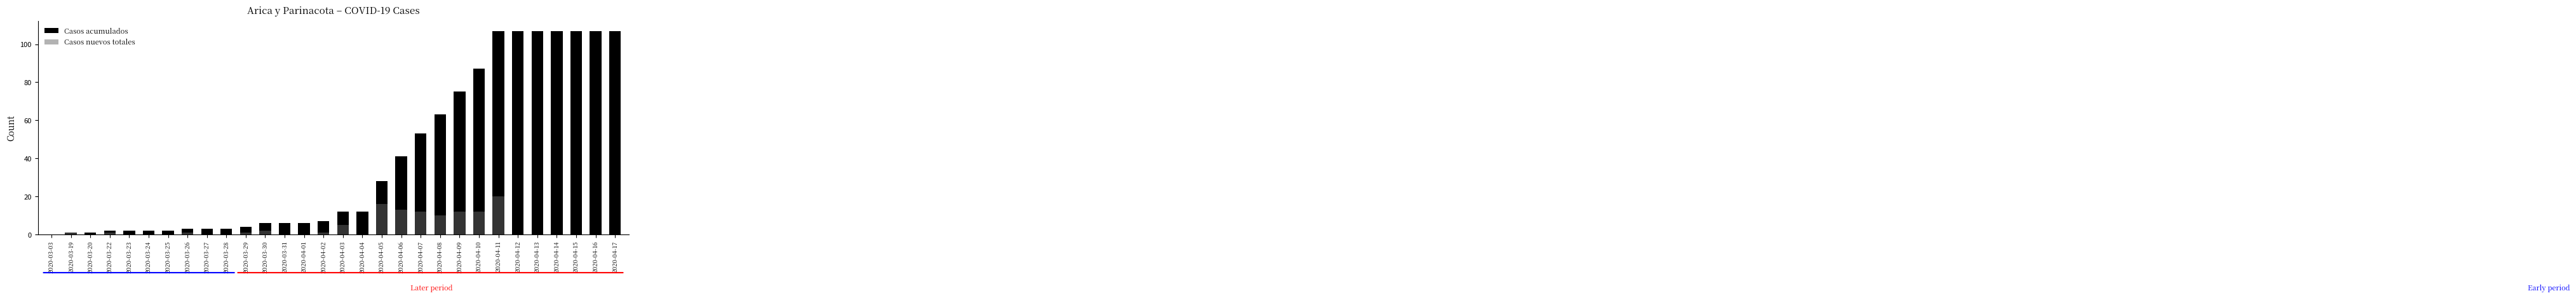

Where does the Casos acumulados series first go above 12?

2020-04-05